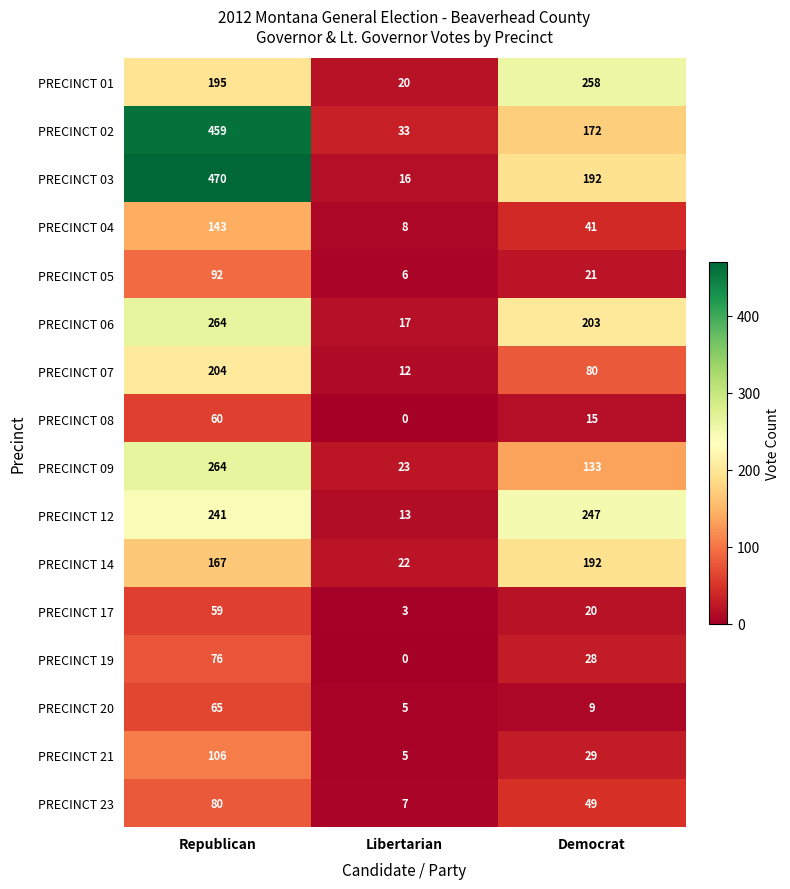

Rank the categories by PRECINCT 05 value from lowest to highest.

Libertarian, Democrat, Republican